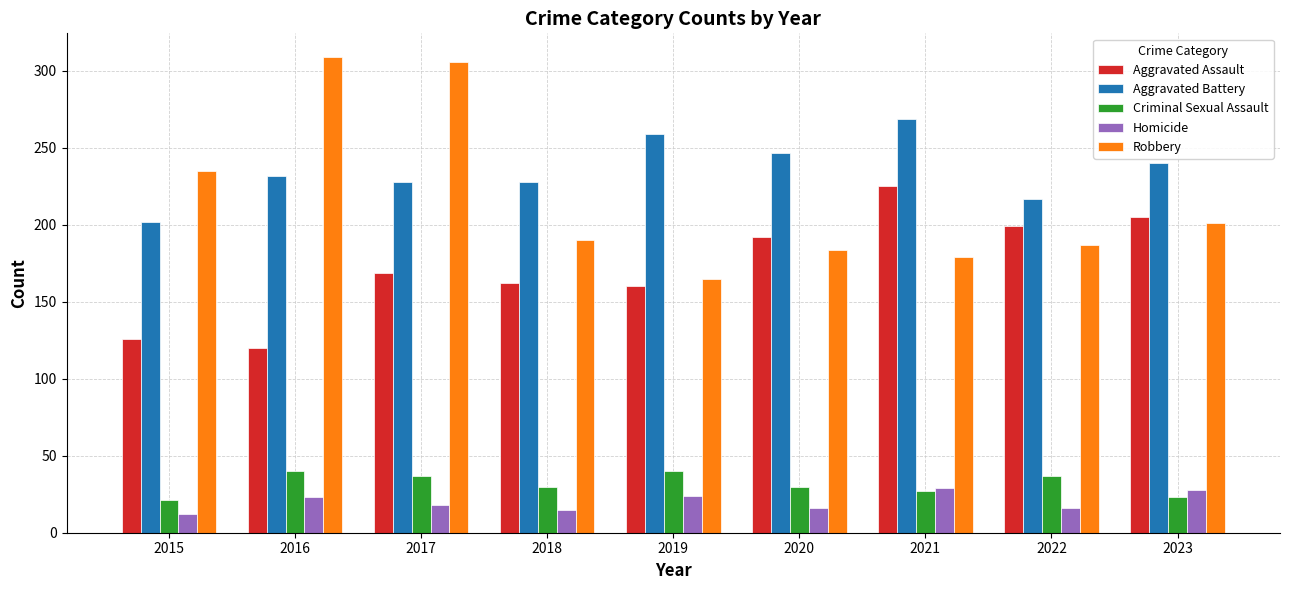

Which category has the highest value in the Aggravated Assault series?

2021